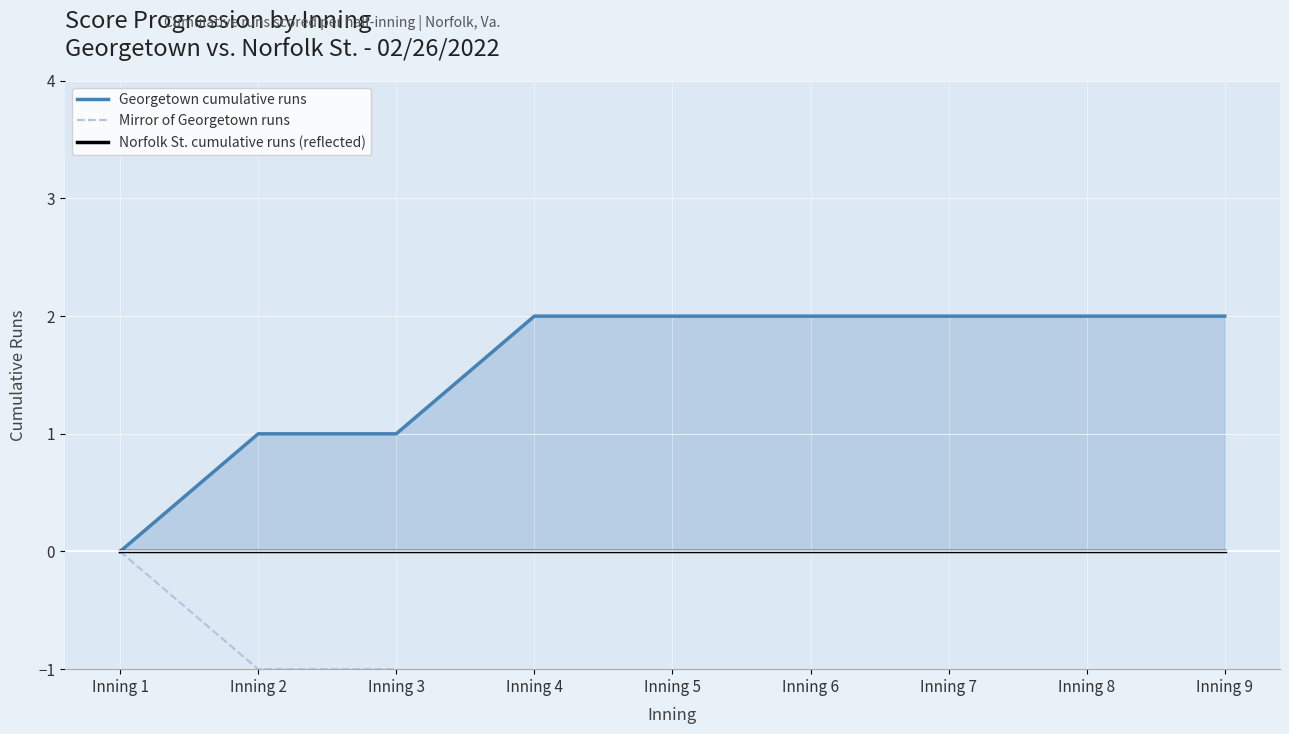

Reading left to right, list all the values displayed in this chart.

Georgetown cumulative runs: 0	1	1	2	2	2	2	2	2
Mirror of Georgetown runs: 0	-1	-1	-2	-2	-2	-2	-2	-2
Norfolk St. cumulative runs (reflected): 0	0	0	0	0	0	0	0	0